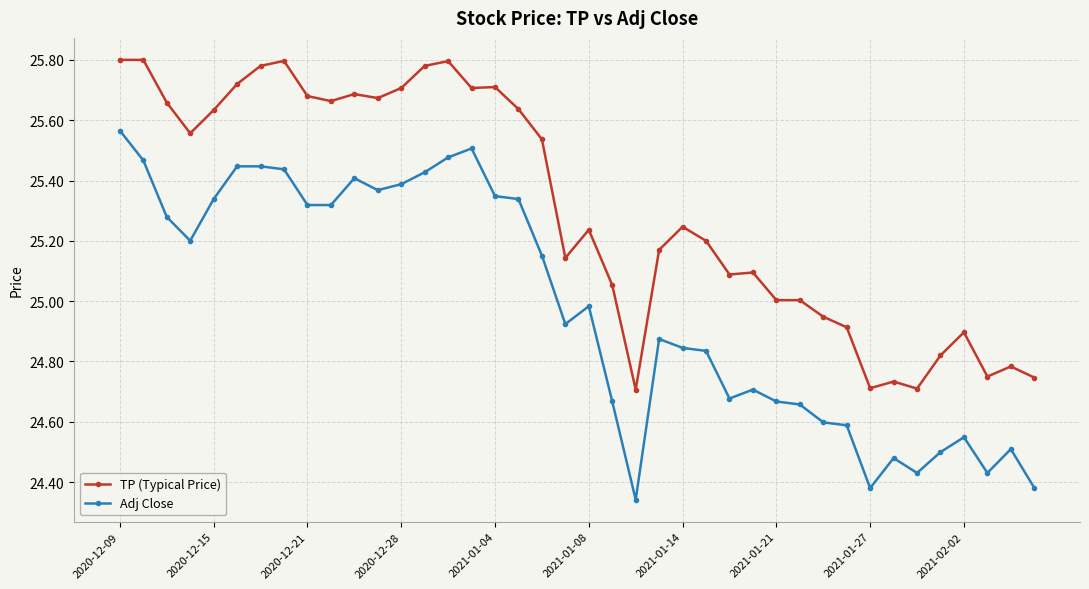

Rank the series by their average value, from lowest to highest.

Adj Close, TP (Typical Price)